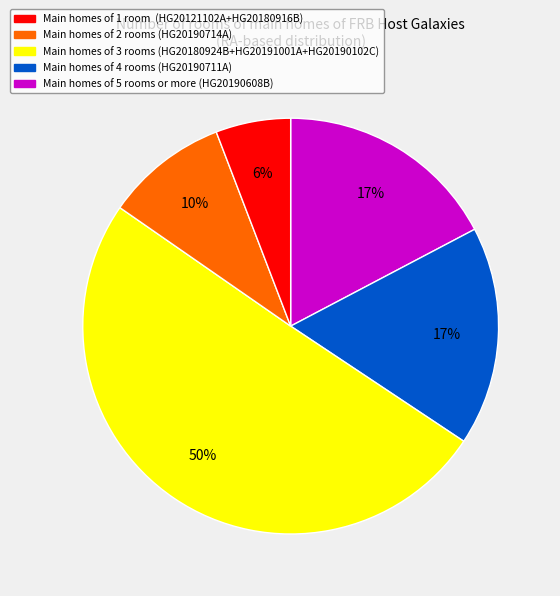

To the nearest percent, what is the average slice percentage?

20%